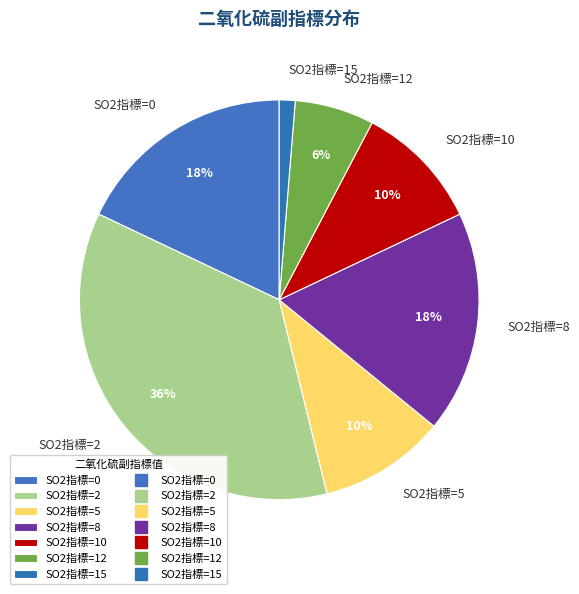

Which slice is the smallest?

SO2指標=15